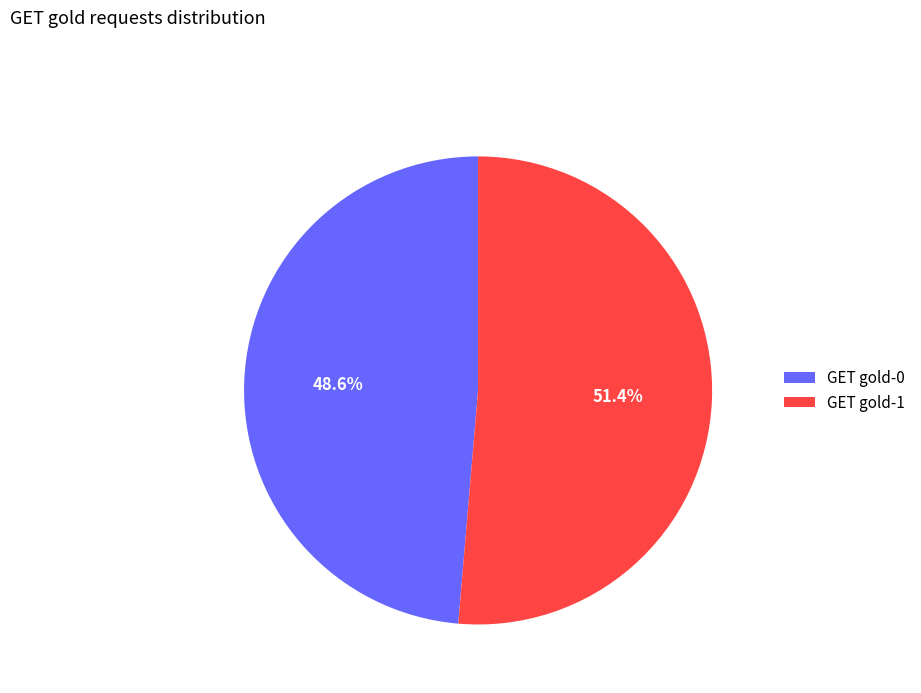

Is GET gold-1 the majority of the pie?

Yes